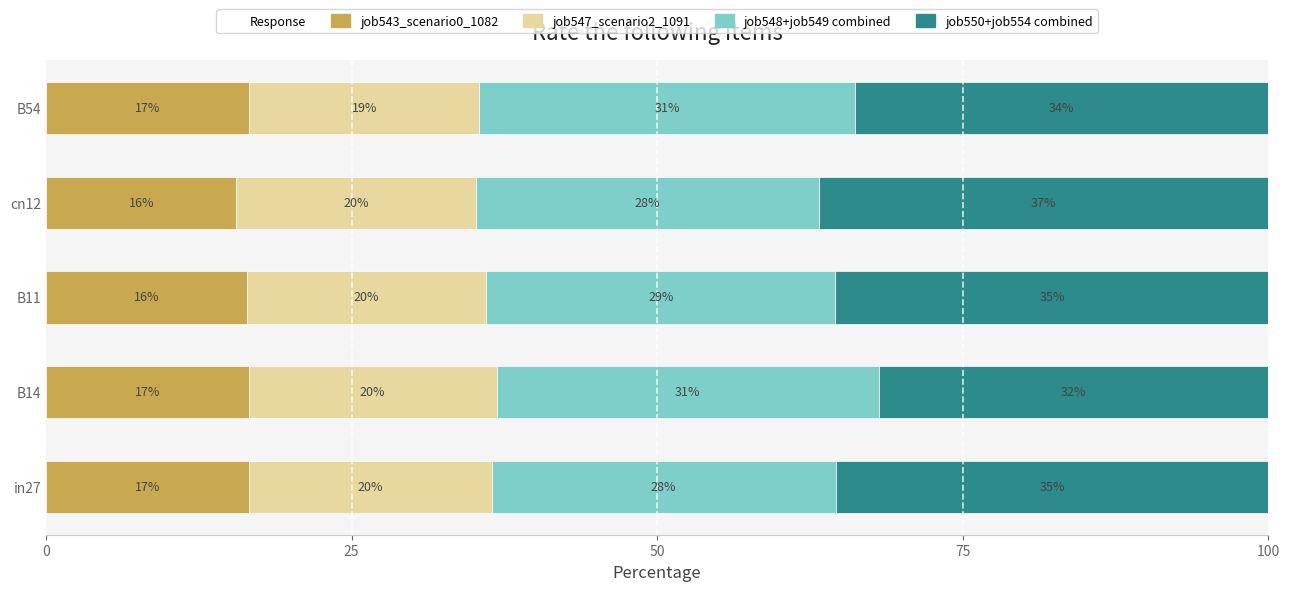

What is the sum of all job543_scenario0_1082 values?

81.8